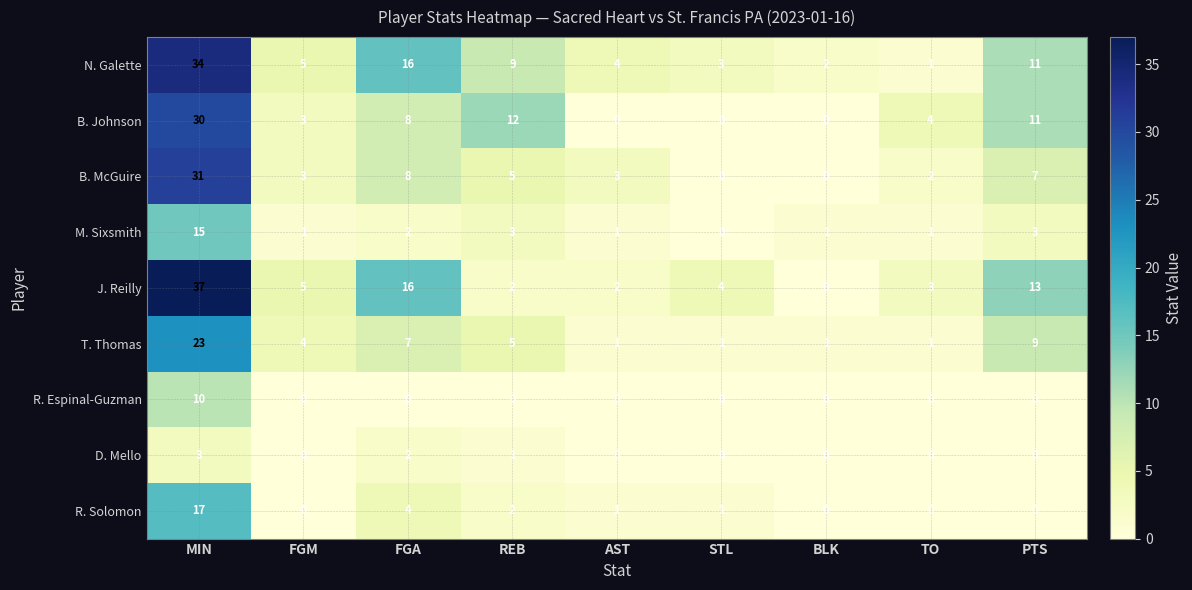

Between FGA and BLK, which series saw the biggest shift?

J. Reilly